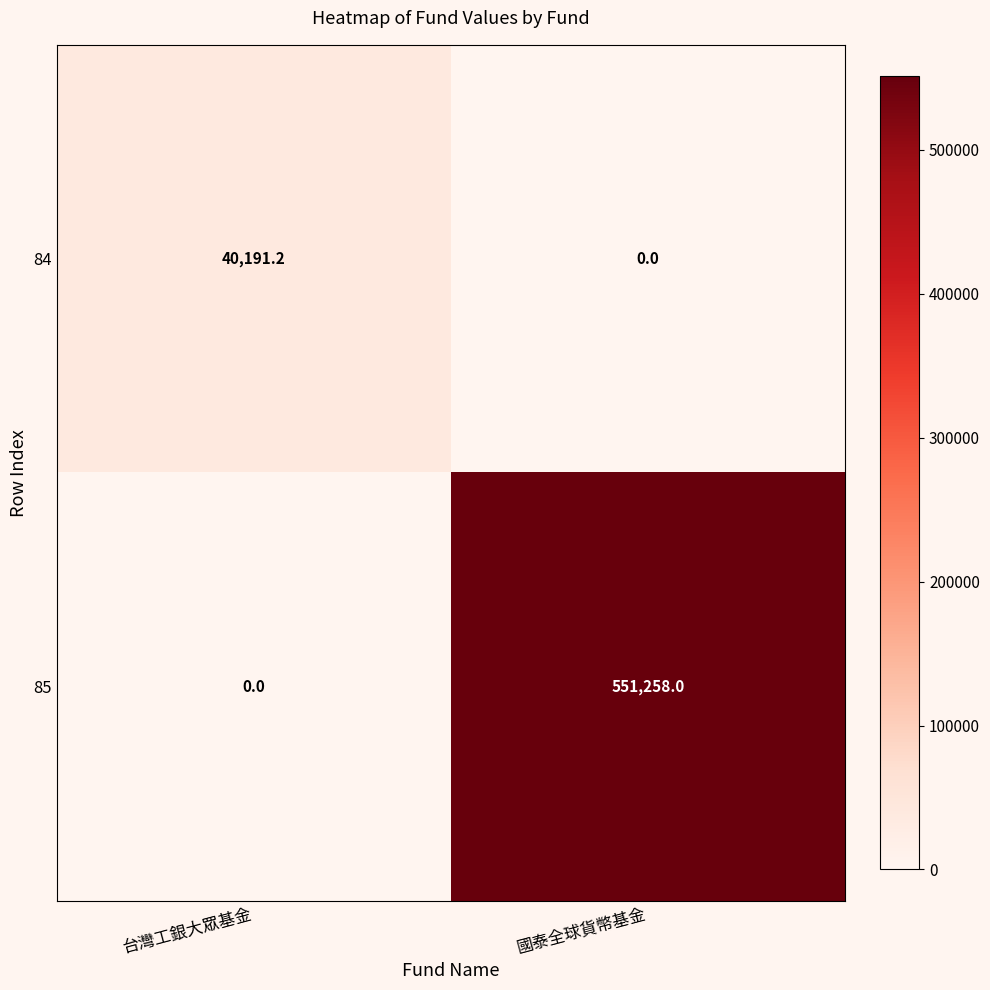

What is the average value of the 85 series?

275629.0